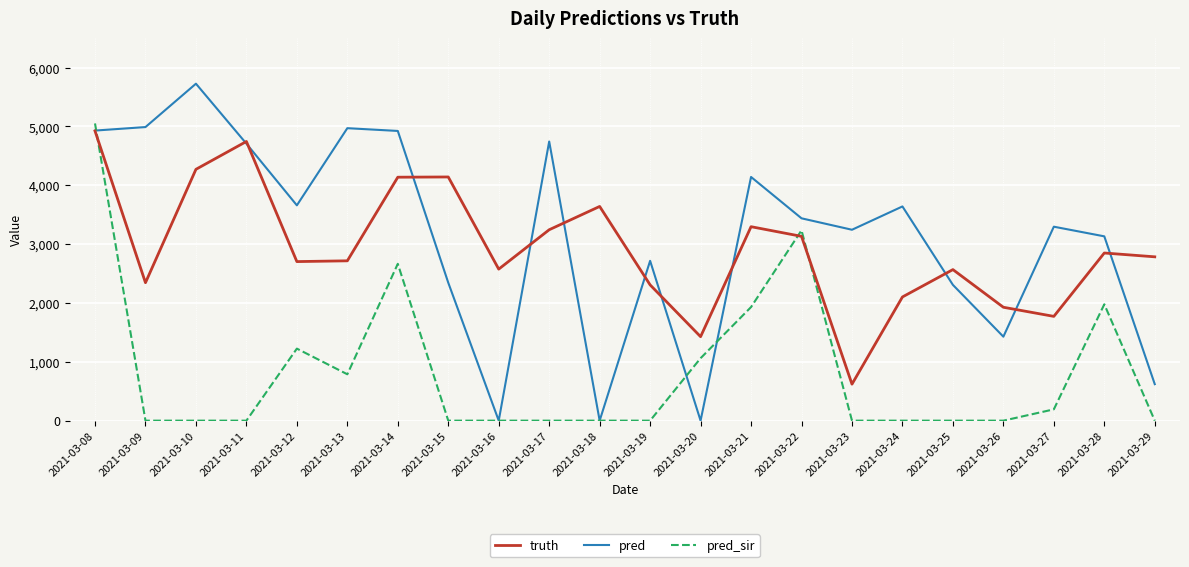

Which series changed the most between 2021-03-14 and 2021-03-22?

pred